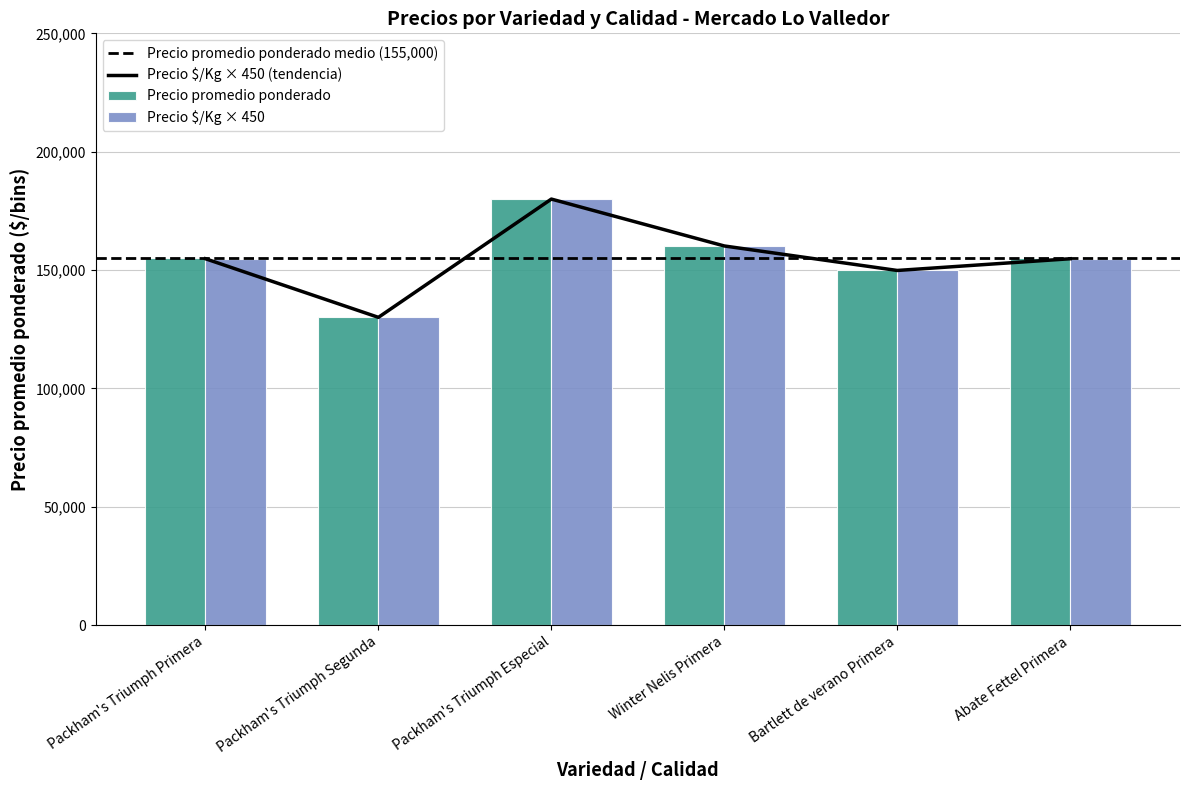

Reading right to left, transcribe all the data shown in this chart.

Precio promedio ponderado: Abate Fettel Primera=155000	Bartlett de verano Primera=150000	Winter Nelis Primera=160000	Packham's Triumph Especial=180000	Packham's Triumph Segunda=130000	Packham's Triumph Primera=155000
Precio $/Kg: Abate Fettel Primera=154800	Bartlett de verano Primera=149850	Winter Nelis Primera=160200	Packham's Triumph Especial=180000	Packham's Triumph Segunda=130050	Packham's Triumph Primera=154800